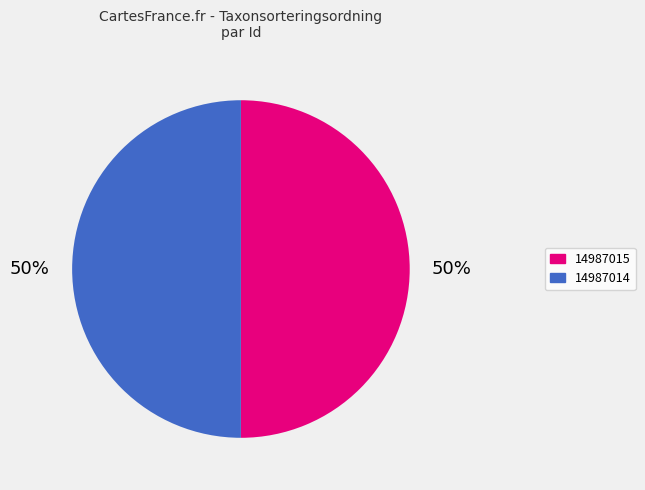

What is the ratio of the value at 14987015 to the value at 14987014?

1.0